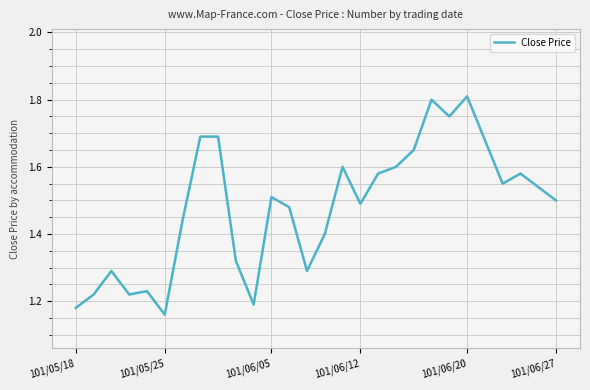

At which label is the value closest to 1?

101/05/25